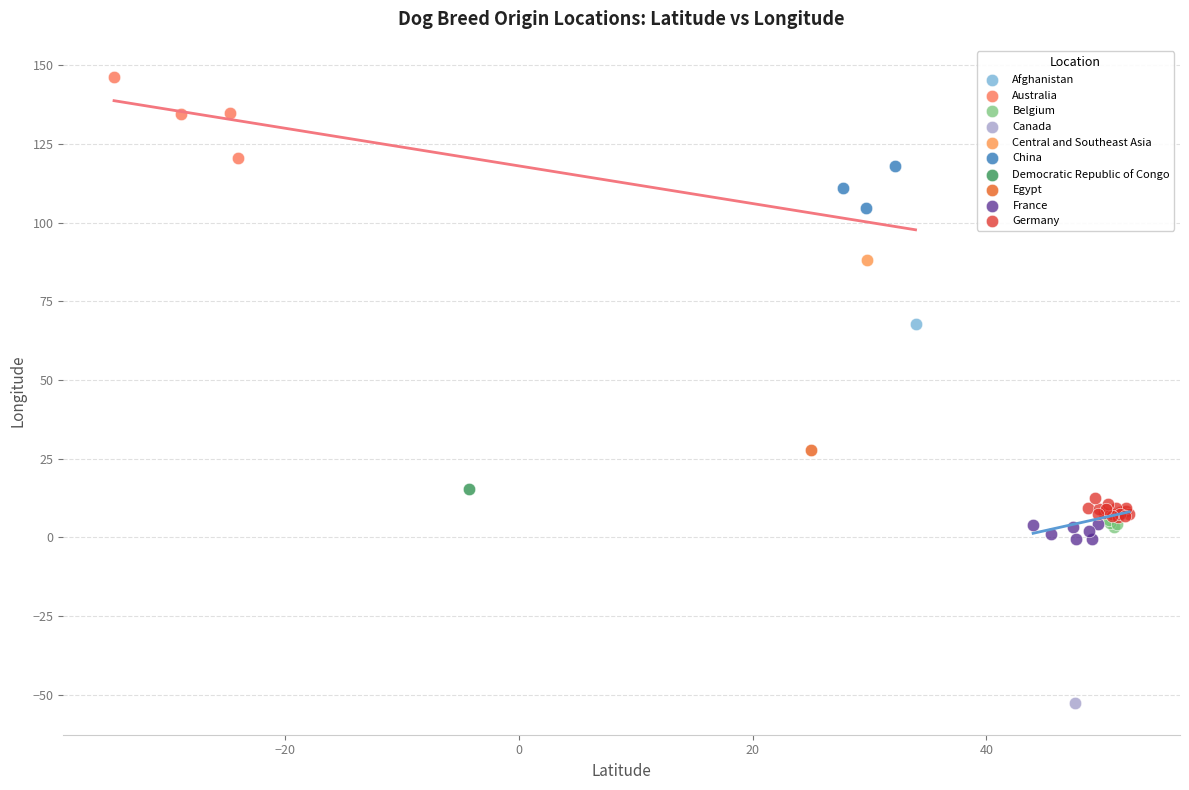

Which series contains the highest Y value?

Australia